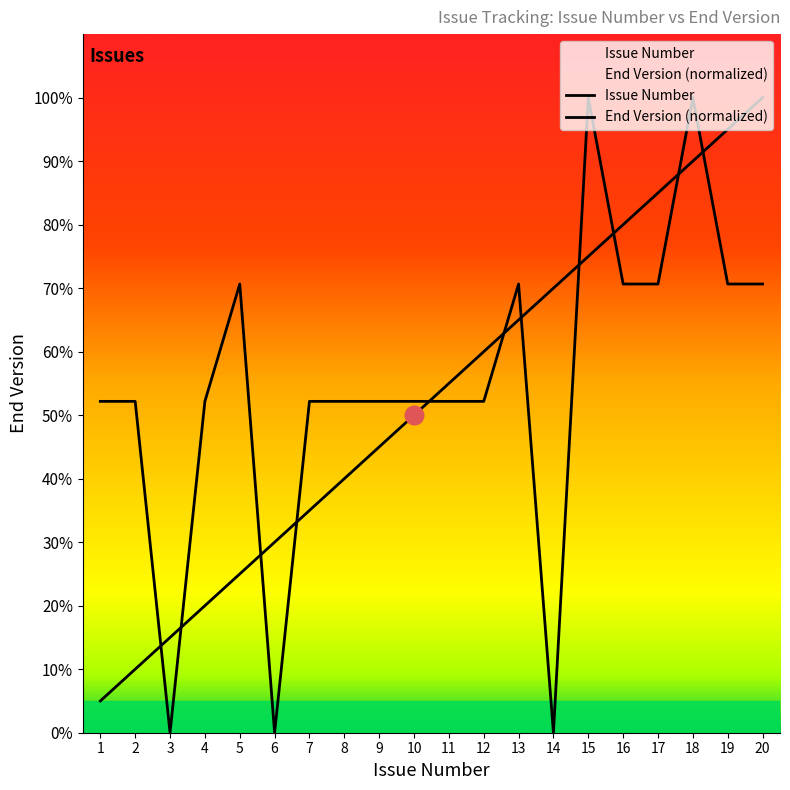

What is the ratio of the value at 8 to the value at 20?

0.4